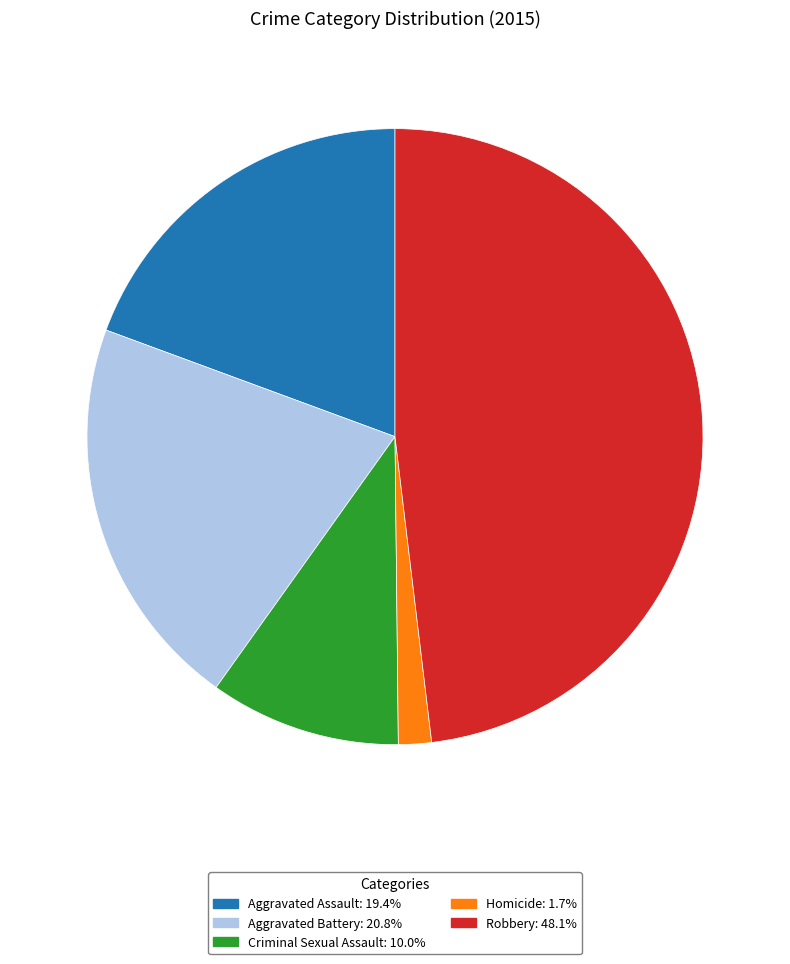

Which slice is the smallest?

Homicide